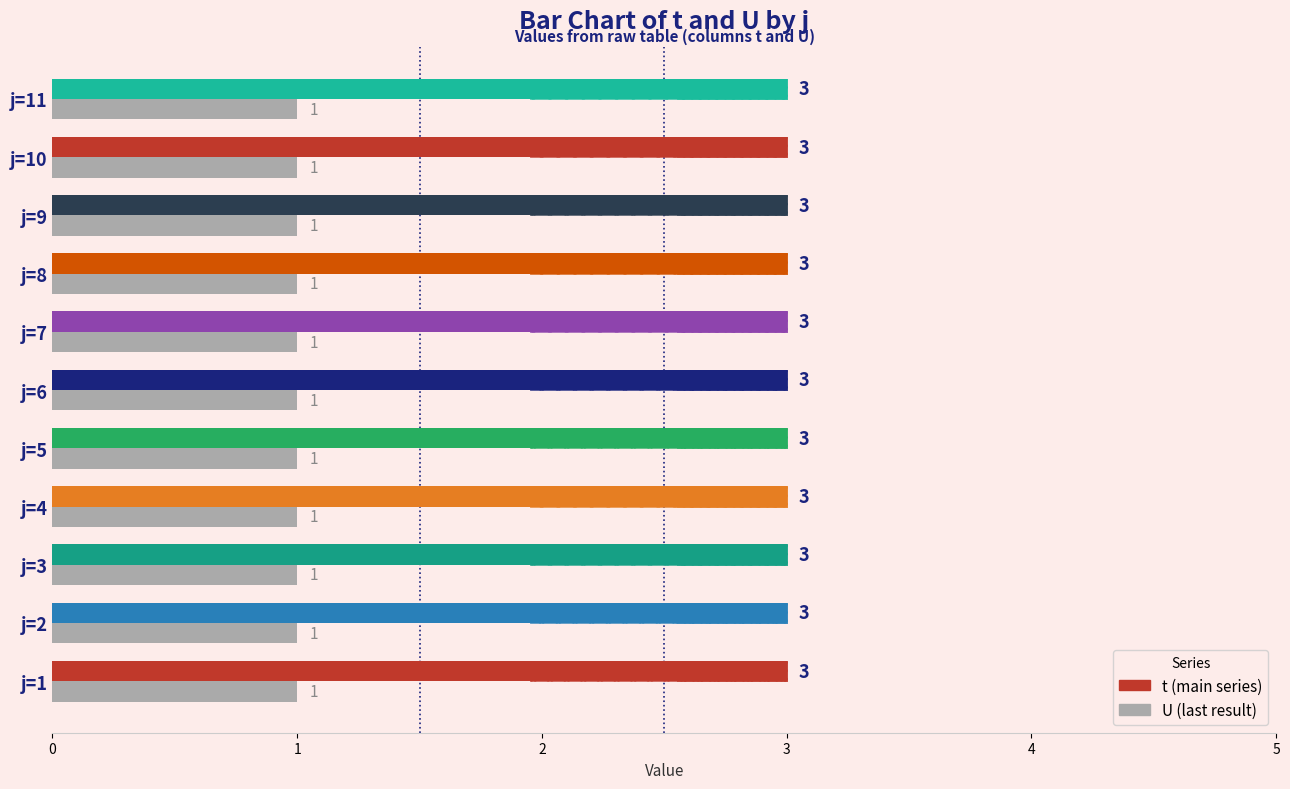

What is the value of the t bar at the 6th from the left?

3